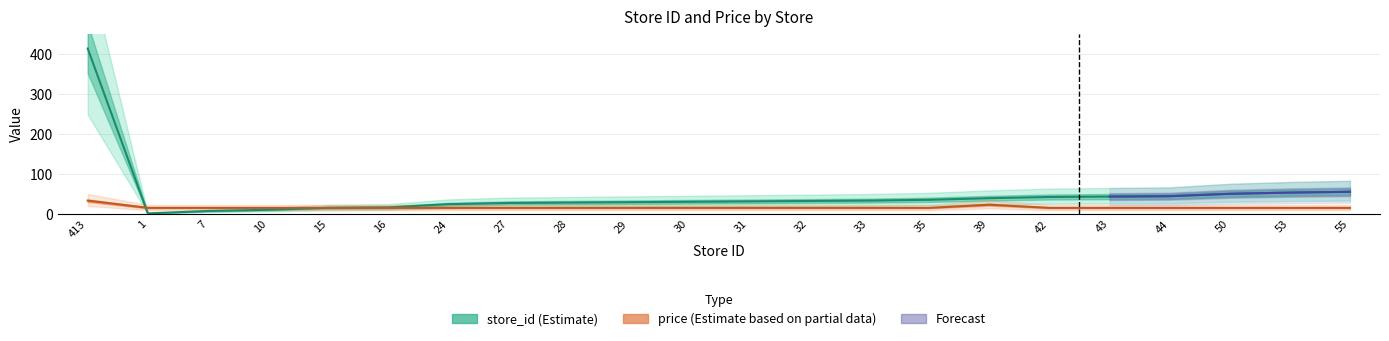

At which category is the sum across all series the highest?

413